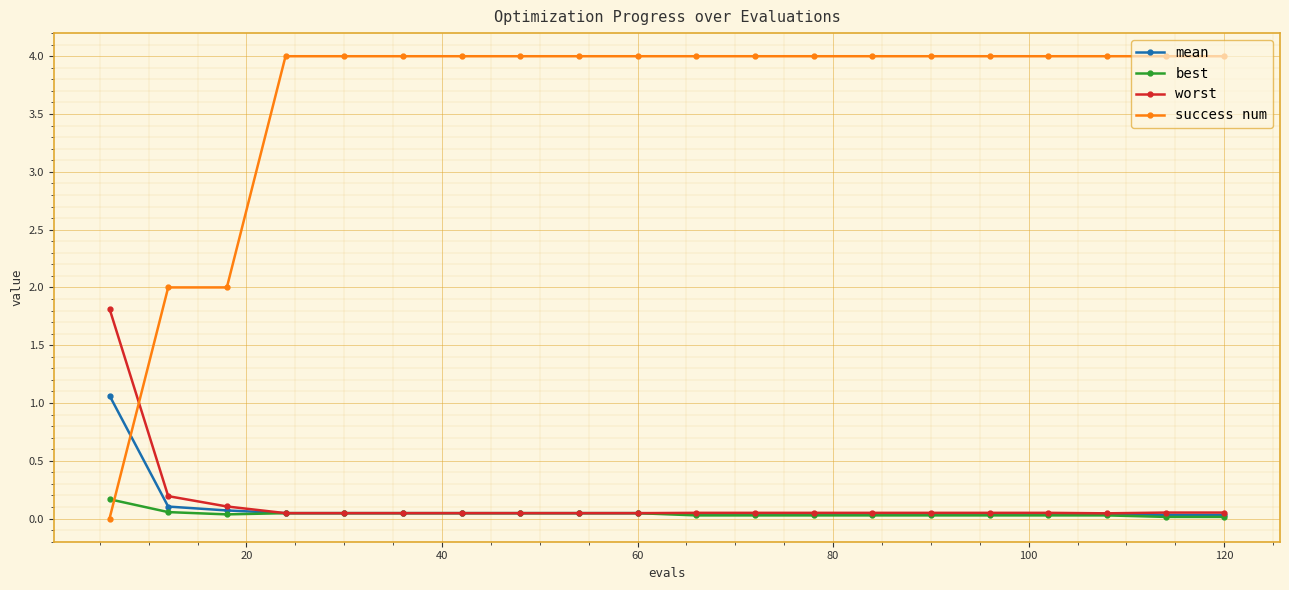

Rank the series by their maximum value, from highest to lowest.

success num, worst, mean, best